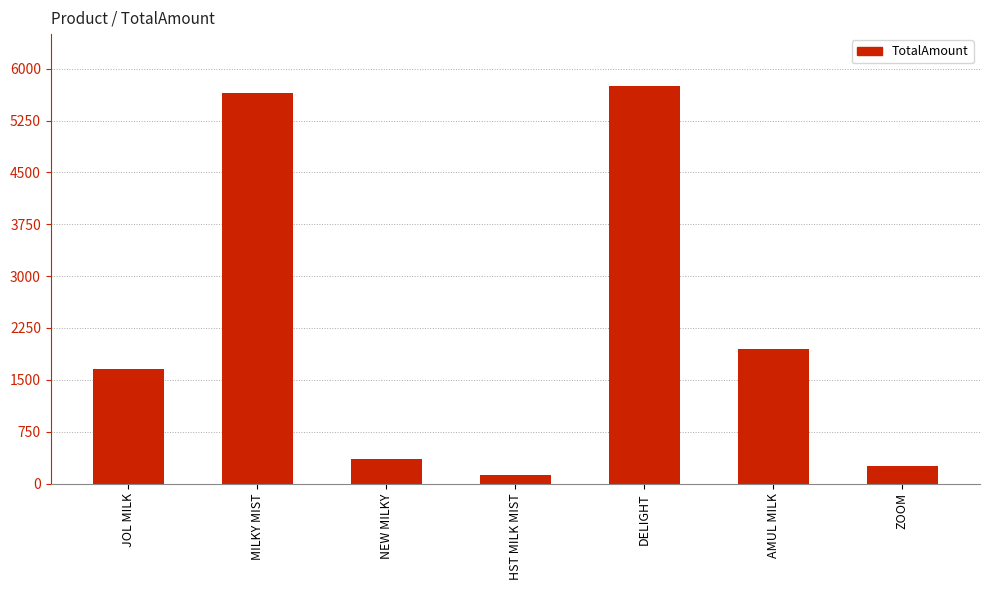

Rank the categories by value from lowest to highest.

HST MILK MIST, ZOOM, NEW MILKY, JOL MILK, AMUL MILK, MILKY MIST, DELIGHT